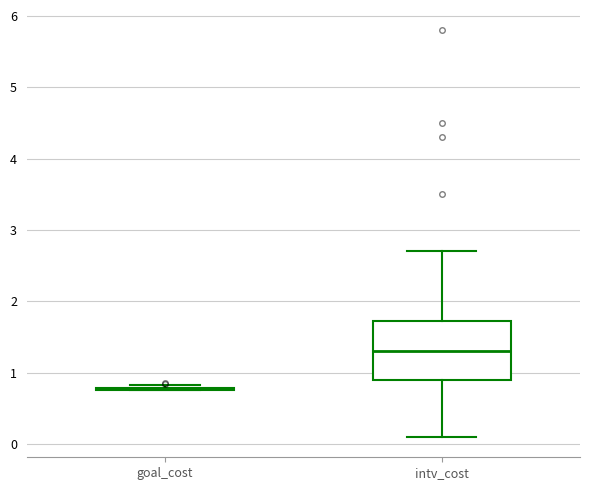

Reading left to right, read every box against the y-axis: the position of its median line, the range the box covers, and the ends of its whiskers. The values are not printed on the chart, so give them approximately, as read against the axis.

goal_cost: box collapsed to a line at 0.8, whiskers 0.8 to 0.8
intv_cost: median 1.3, box 0.9 to 1.7, whiskers 0.1 to 2.7